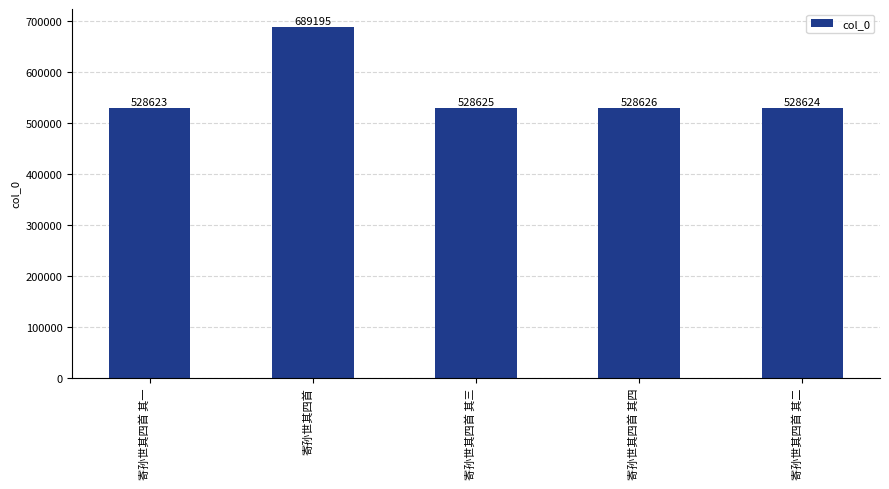

What is the average value?

560739